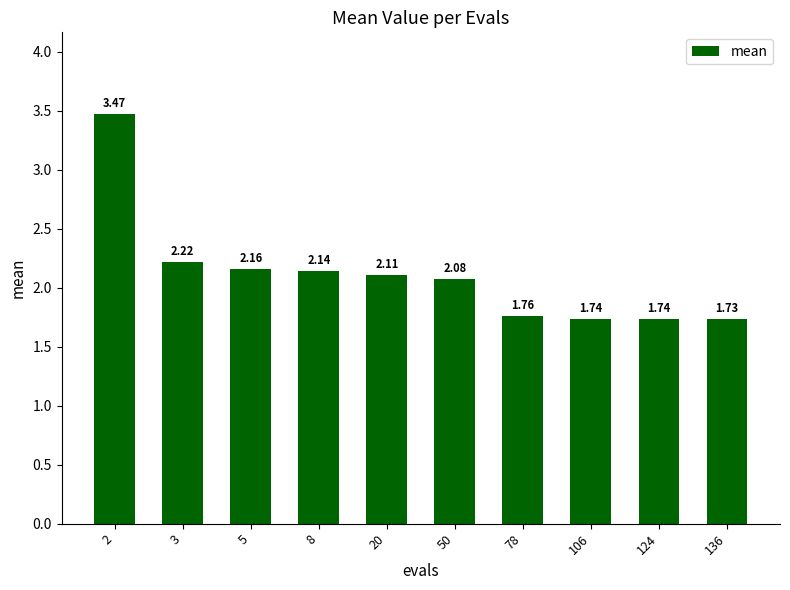

What is the difference between the second highest and second lowest values?

0.5